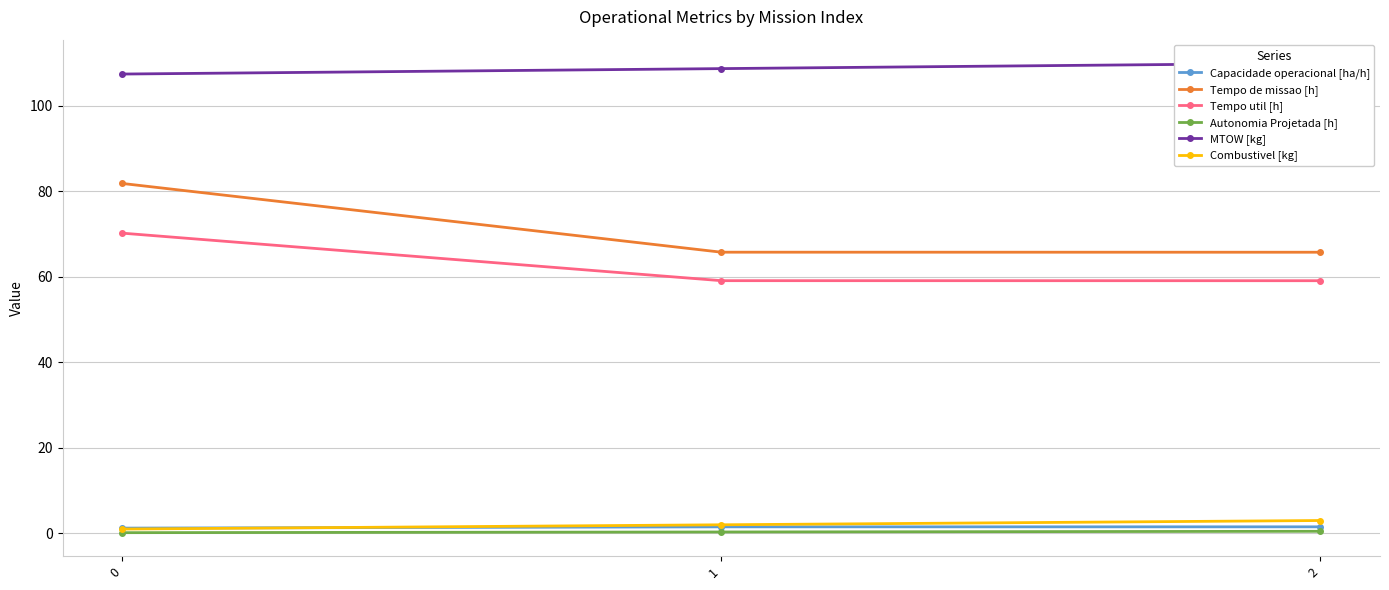

What is the minimum value shown in the chart?

0.2